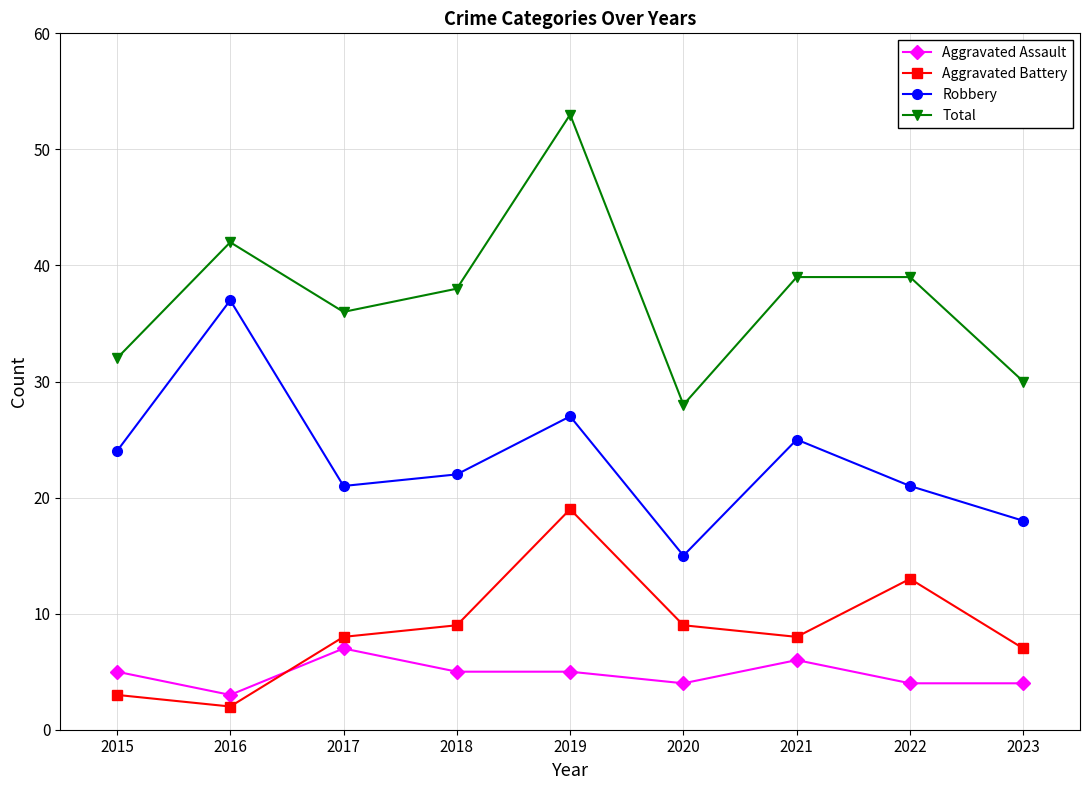

How many series are shown in this chart?

4